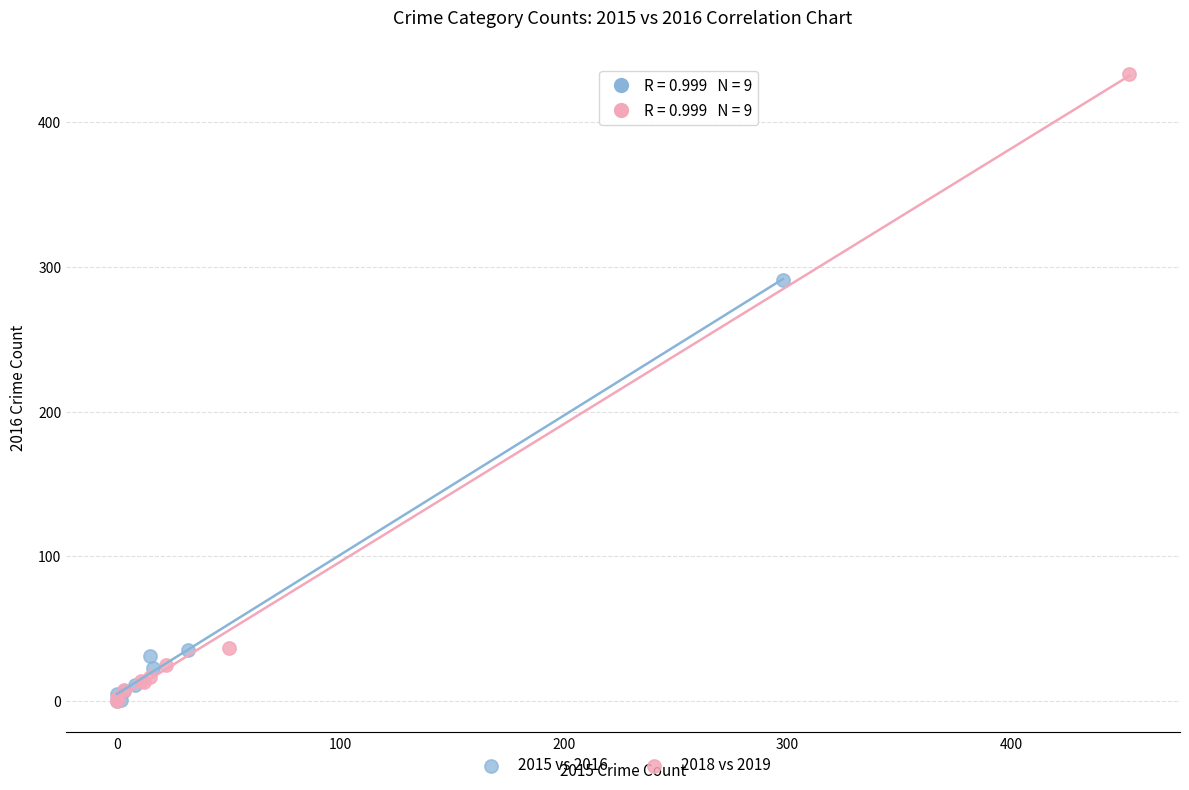

Which series reaches the maximum Y coordinate?

2018 vs 2019